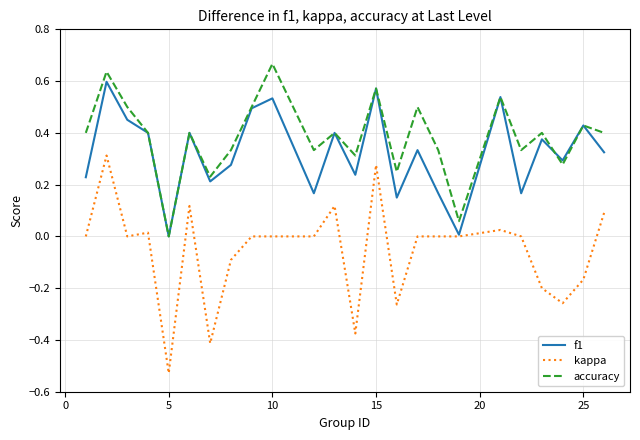

True or false: kappa and accuracy intersect in this chart.

False